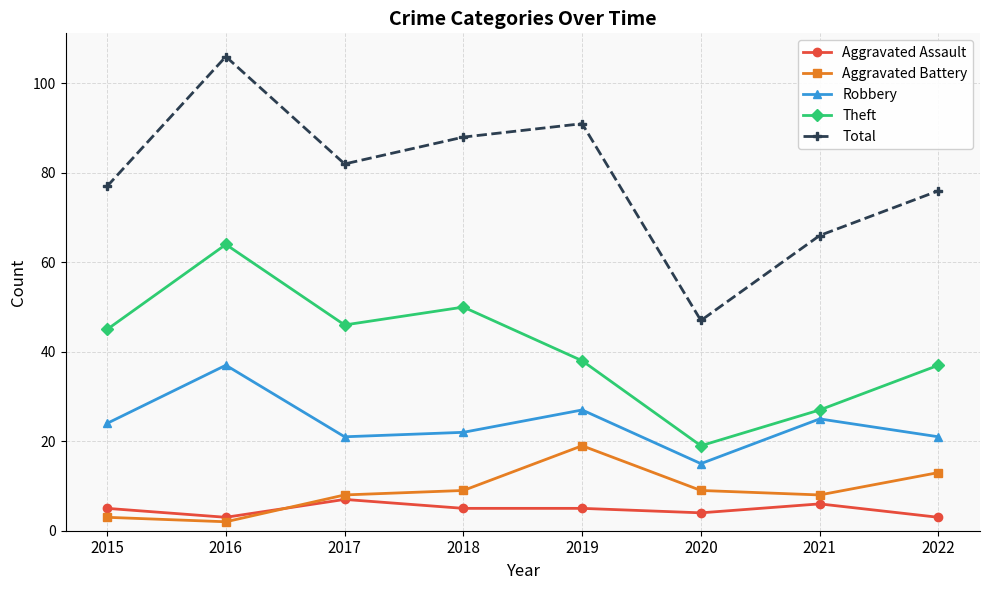

At which category is the sum across all series the highest?

2016